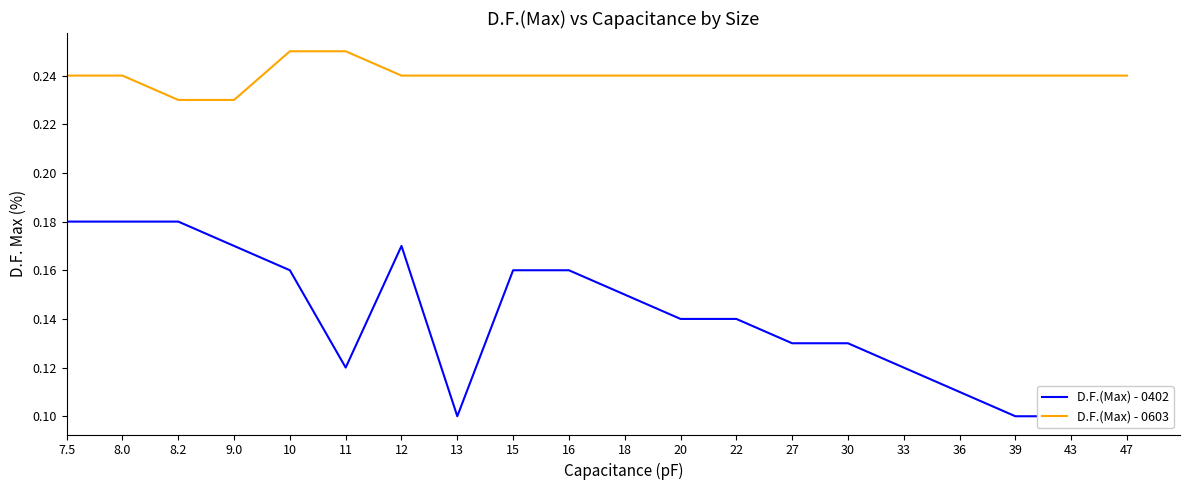

Reading left to right, extract all data points from this chart.

D.F.(Max) - 0402: 7.5=0.2	8.0=0.2	8.2=0.2	9.0=0.2	10=0.2	11=0.1	12=0.2	13=0.1	15=0.2	16=0.2	18=0.1	20=0.1	22=0.1	27=0.1	30=0.1	33=0.1	36=0.1	39=0.1	43=0.1	47=0.1
D.F.(Max) - 0603: 7.5=0.2	8.0=0.2	8.2=0.2	9.0=0.2	10=0.2	11=0.2	12=0.2	13=0.2	15=0.2	16=0.2	18=0.2	20=0.2	22=0.2	27=0.2	30=0.2	33=0.2	36=0.2	39=0.2	43=0.2	47=0.2